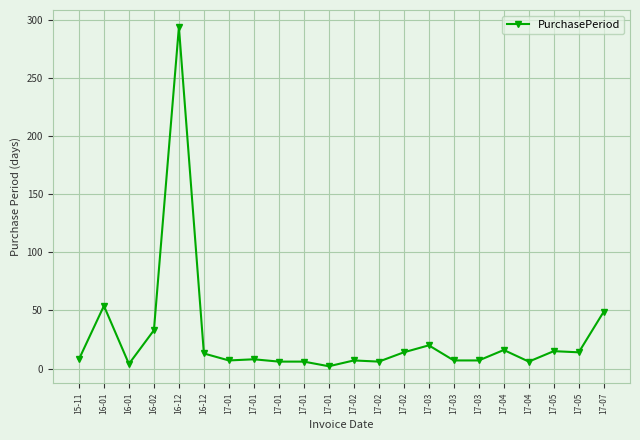

What is the label of the 9th point from the left?

17-01